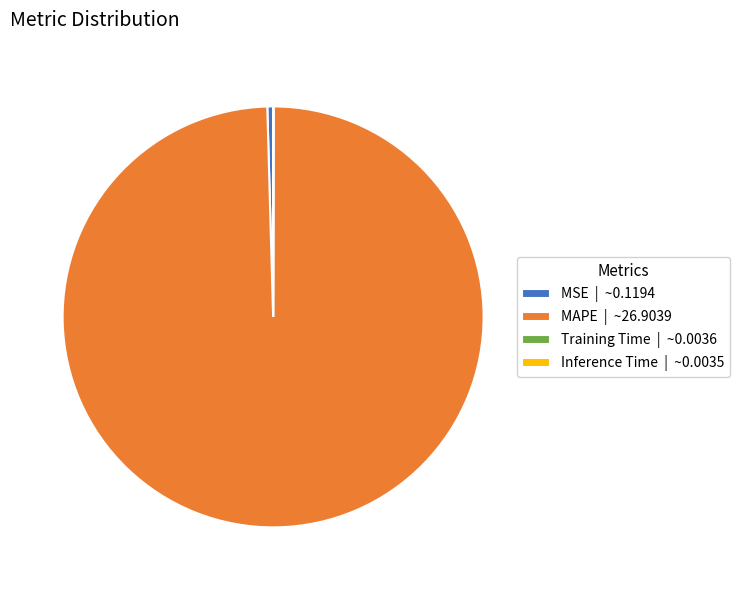

Is it true that MSE | ~0.1194 is 14% of the pie?

False